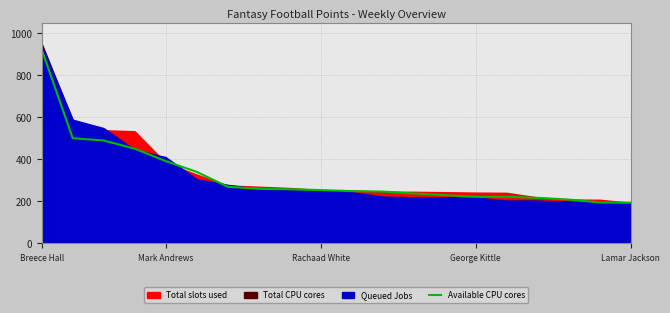

The Available CPU cores series shows 636 at Mark Andrews. True or false?

False